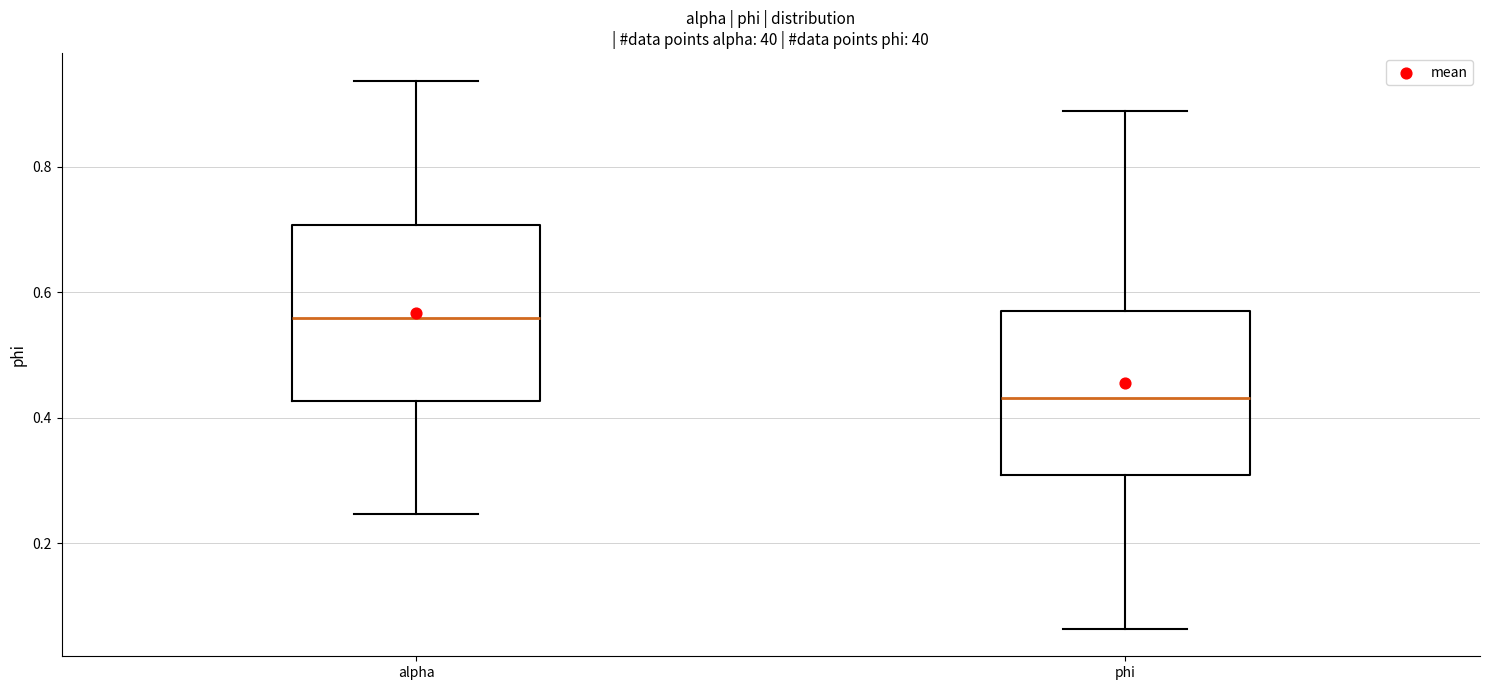

Where is the lower edge of the box for phi on the y-axis? The values are not printed on the chart, so give them approximately, as read against the axis.

0.30